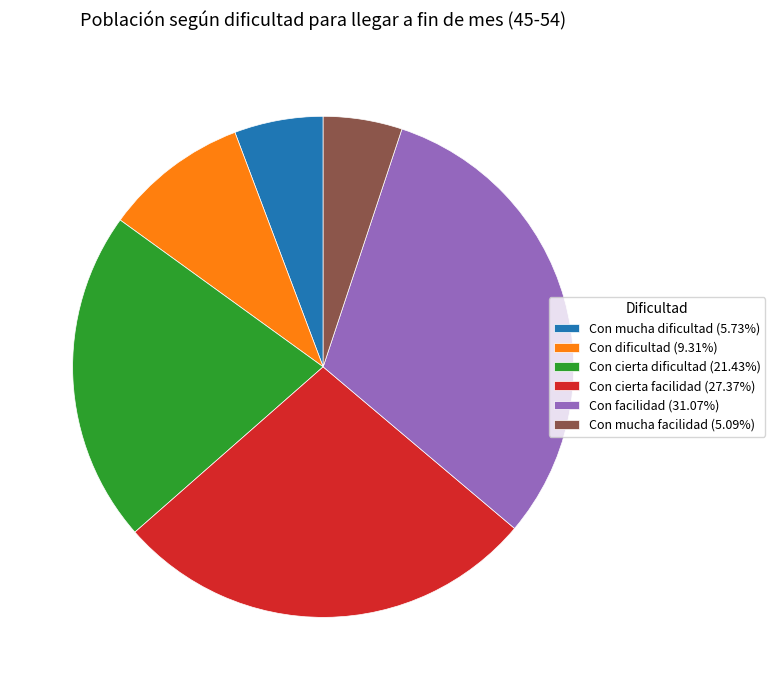

Is Con mucha dificultad the majority of the pie?

No